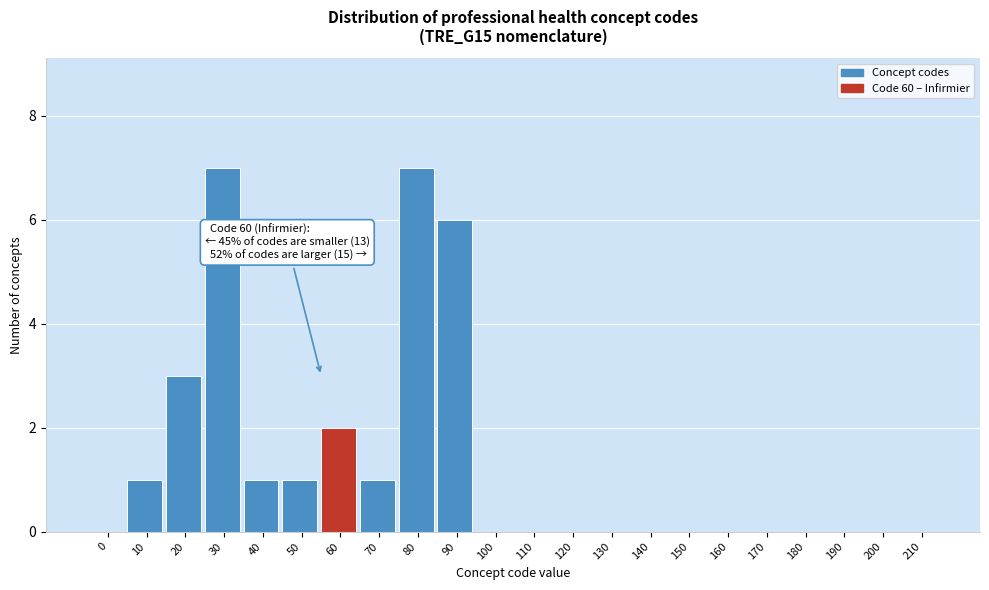

Reading right to left, extract all data points from this chart.

210=0	200=0	190=0	180=0	170=0	160=0	150=0	140=0	130=0	120=0	110=0	100=0	90=6	80=7	70=1	60=2	50=1	40=1	30=7	20=3	10=1	0=0